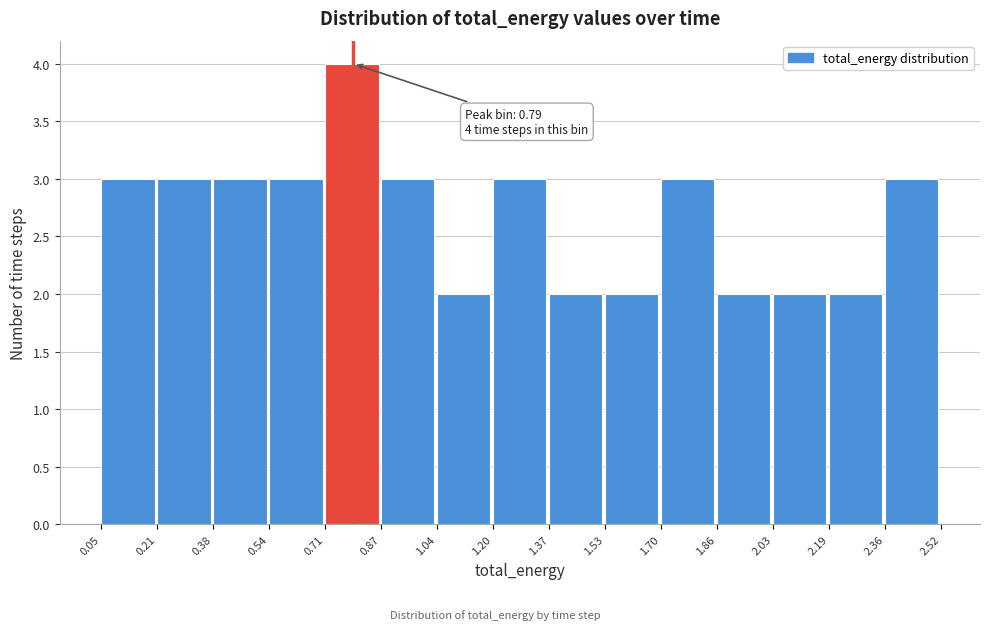

Over which range of the x-axis is the bar tallest?

0.71 to 0.87